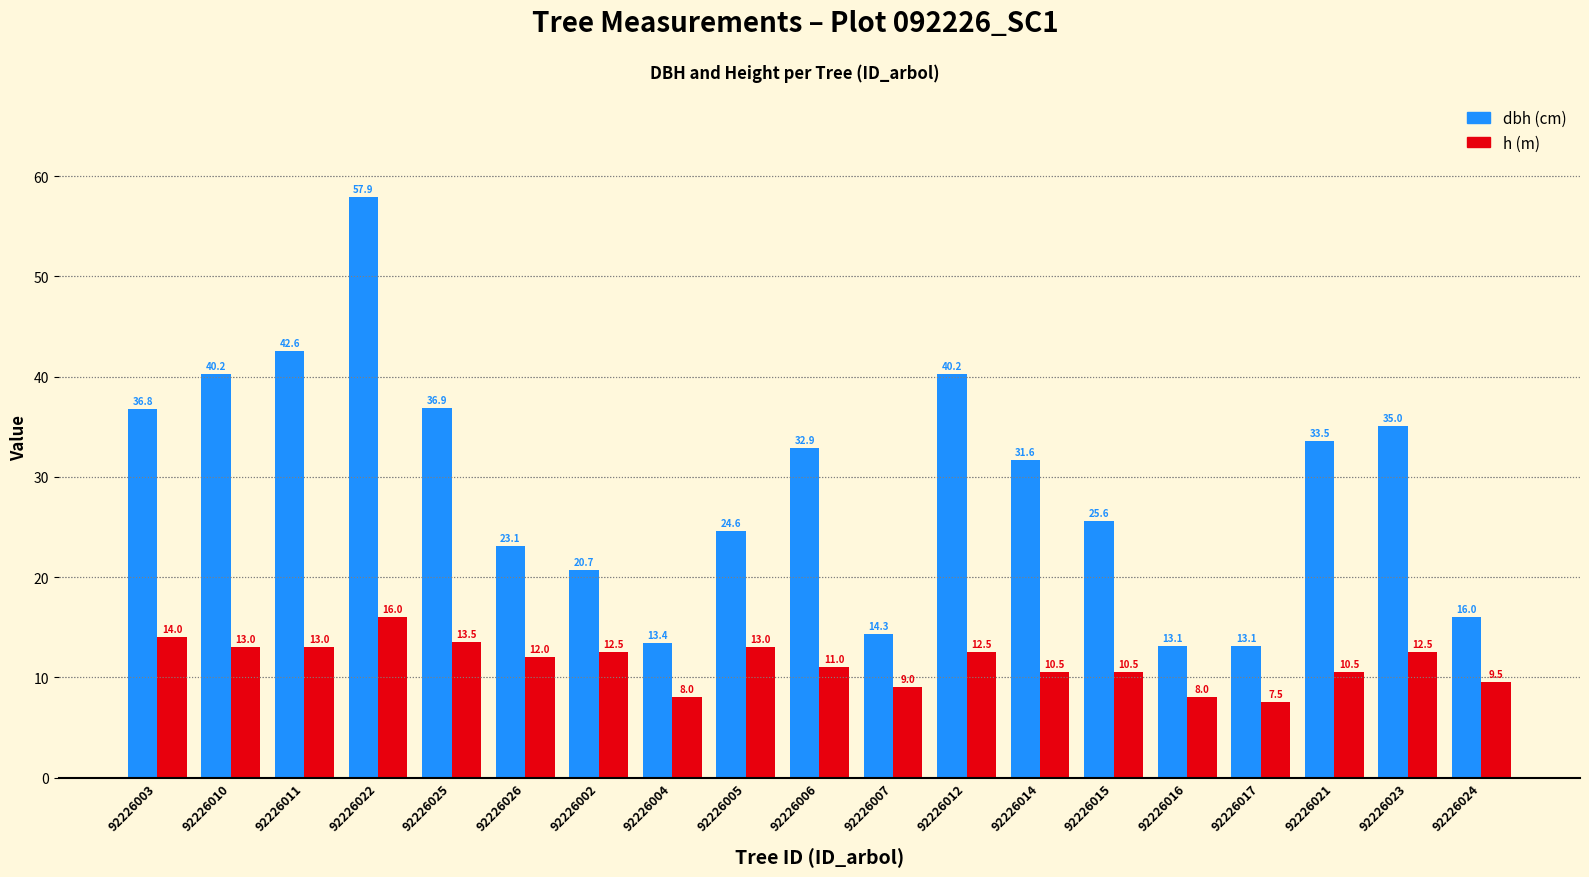

What is the spread (max minus min) of values at 92226002?

8.2